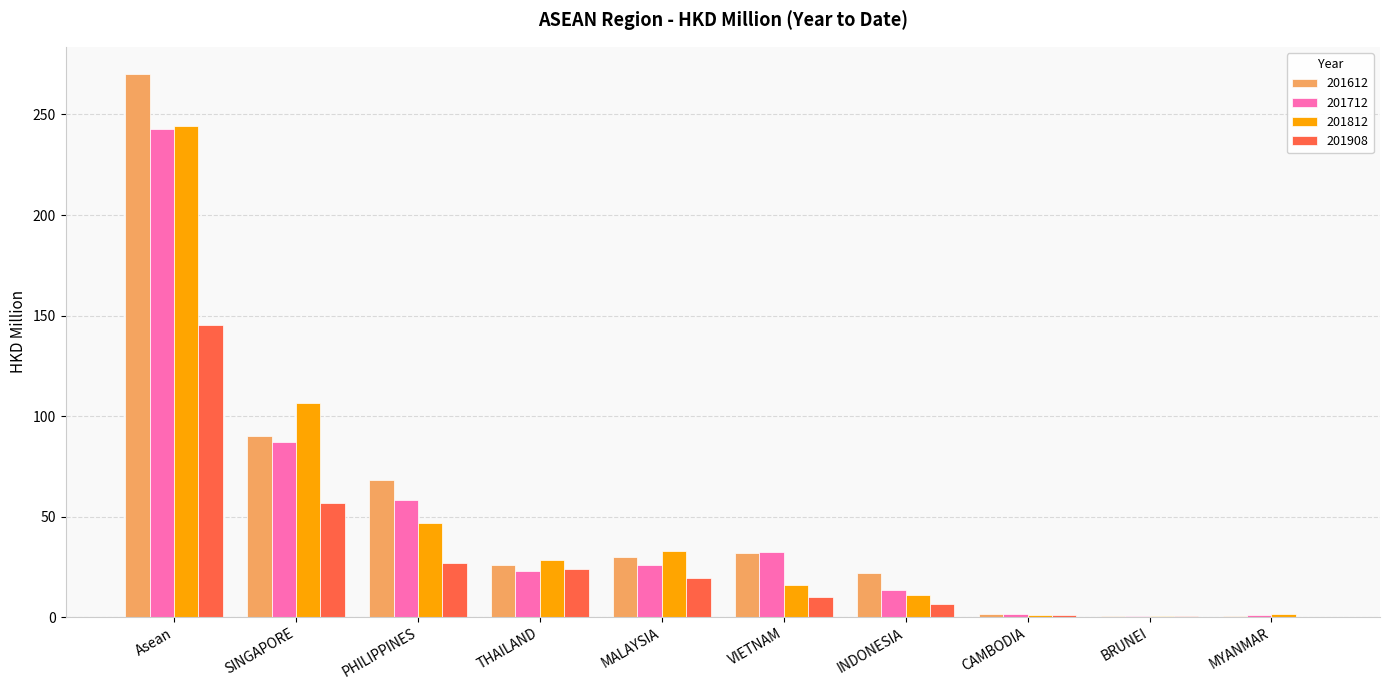

True or false: 201812 has a value of 46.6 at PHILIPPINES.

True